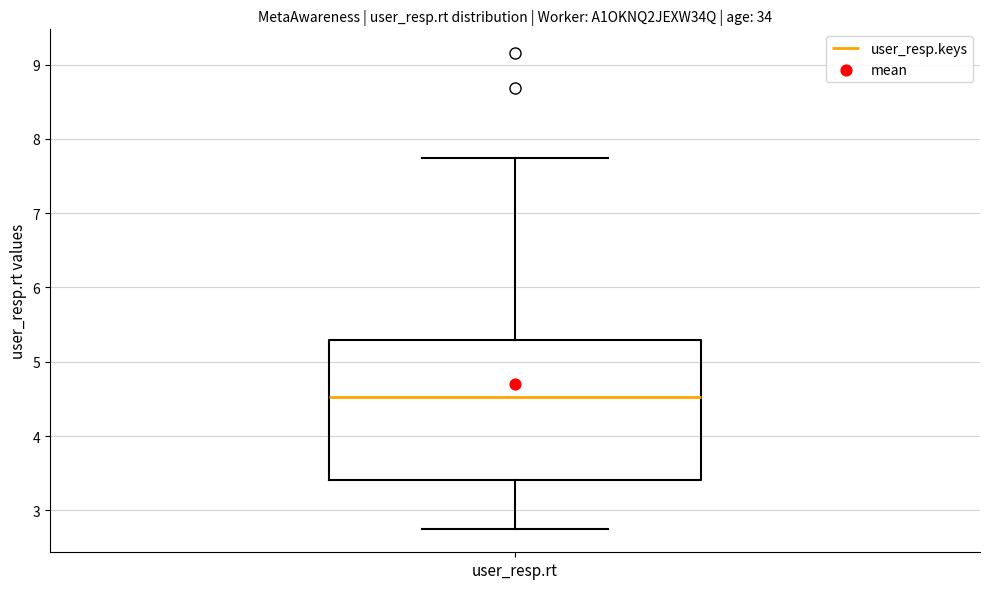

Transcribe this box plot: give where the median line is, the range the box spans, and where the two whiskers end, as read against the y-axis. The values are not printed on the chart, so give them approximately, as read against the axis.

median 4.5, box 3.4 to 5.3, whiskers 2.8 to 7.7